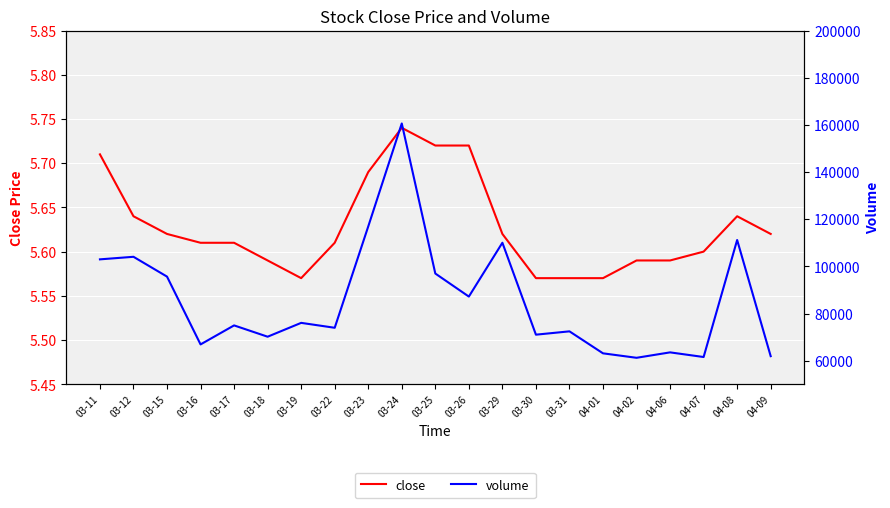

What is the value of the close point at the 6th from the left?

5.6